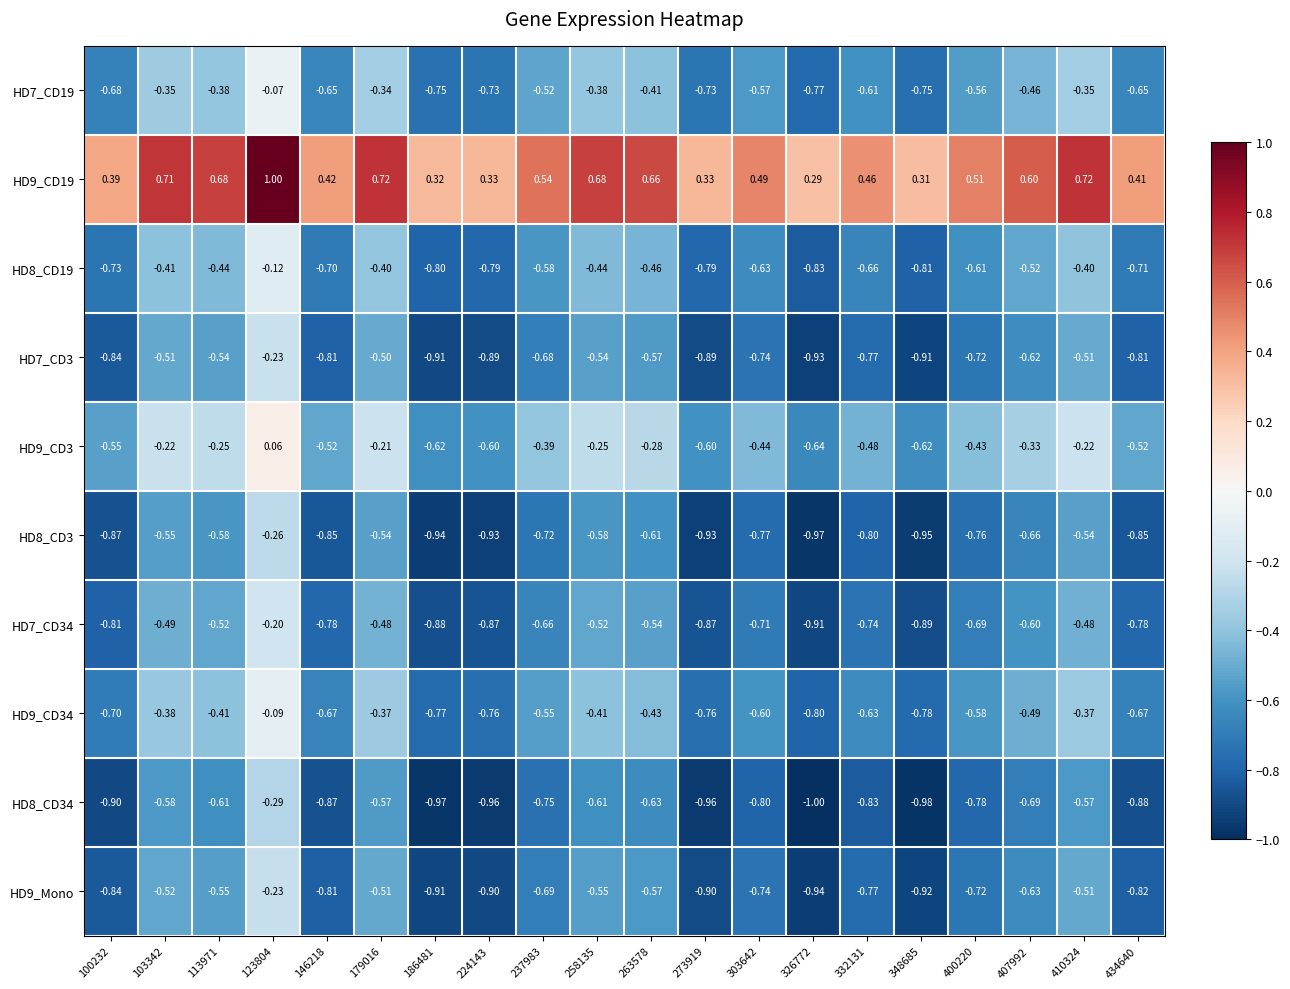

Is the value of HD7_CD3 at 237983 greater than the value of HD9_CD34 at 146218?

No